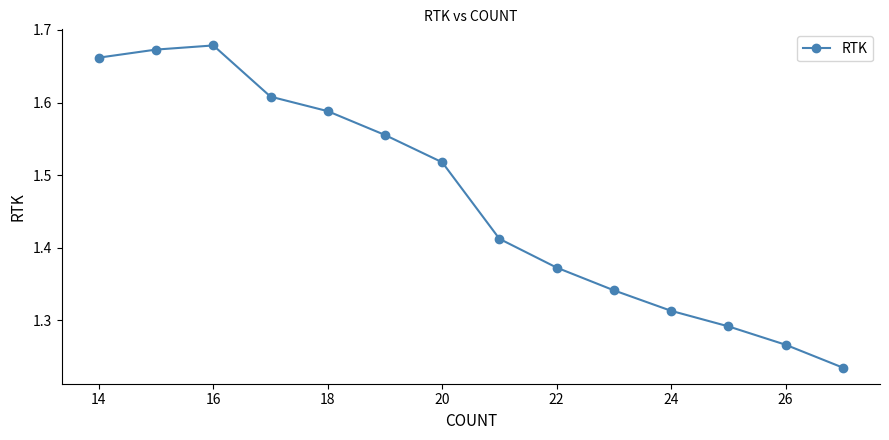

Count the values in the range 1 to 2.

14